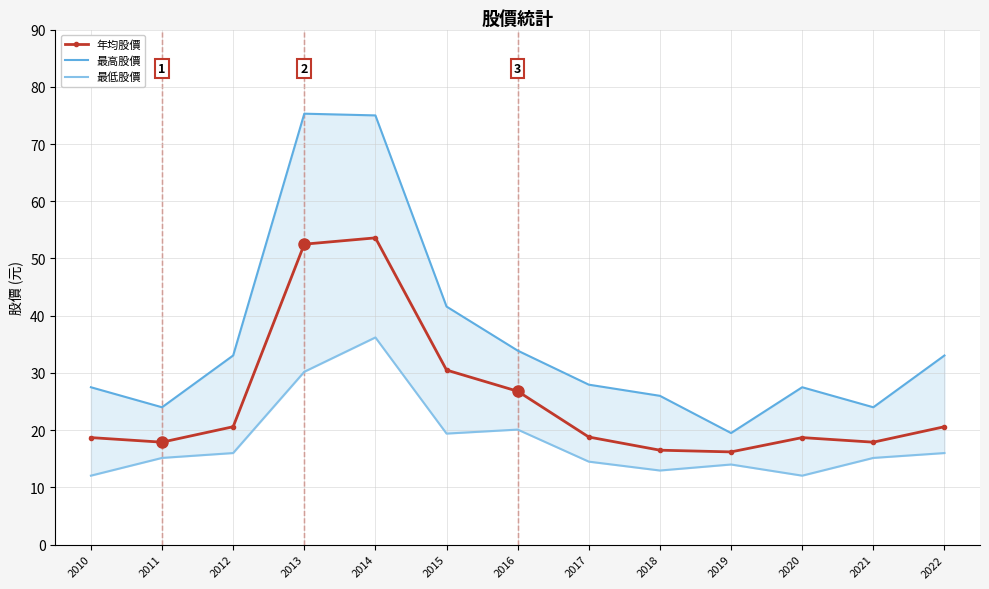

In 最低股價, how many points are higher than both neighbors (excluding endpoints)?

3